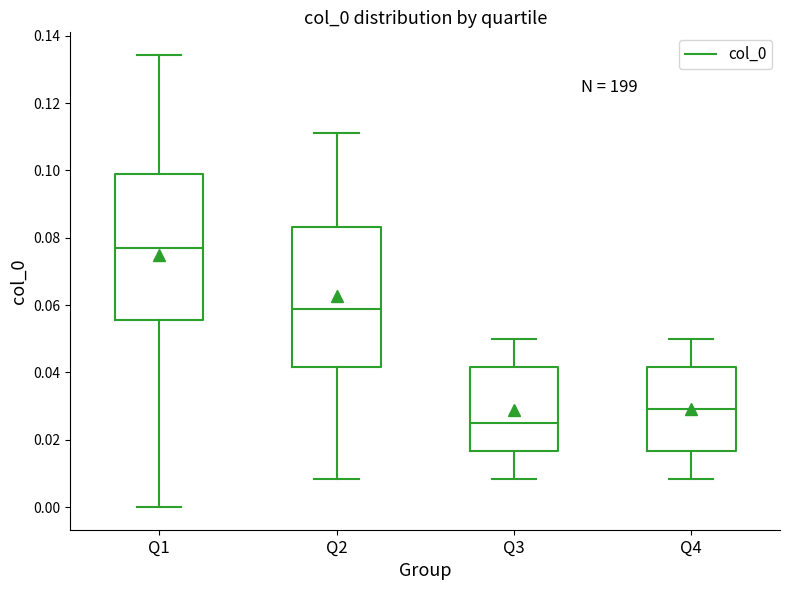

Where does the upper whisker of the box for Q4 end on the y-axis? The values are not printed on the chart, so give them approximately, as read against the axis.

0.050